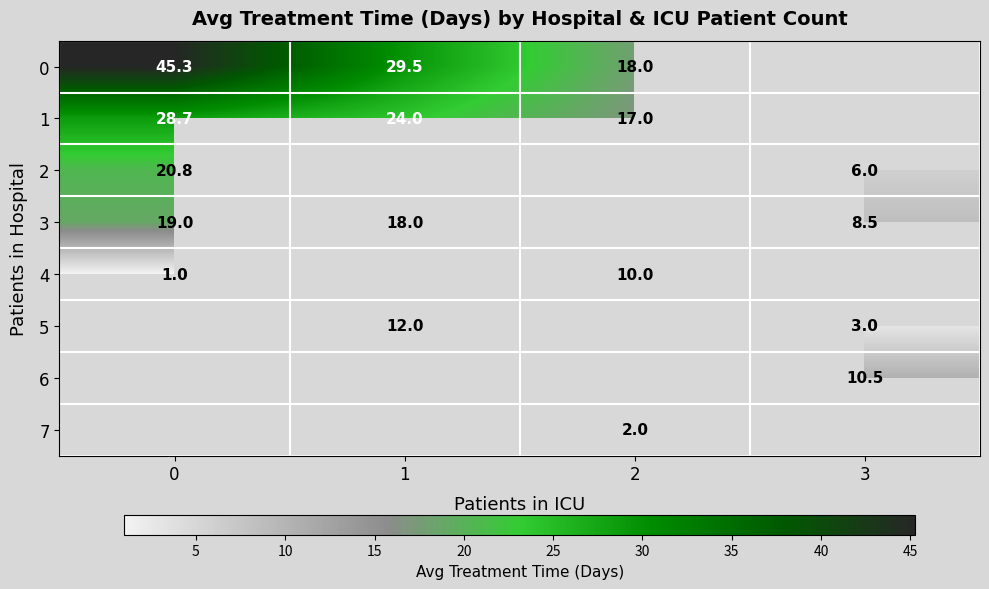

Where is 0 nearest to the value 31?

1